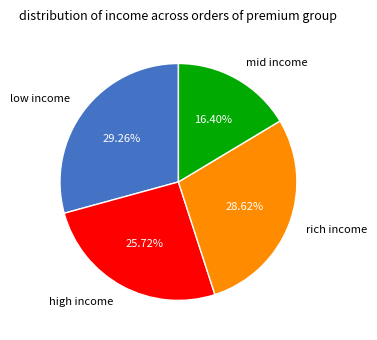

What is the largest slice in the pie chart?

low income